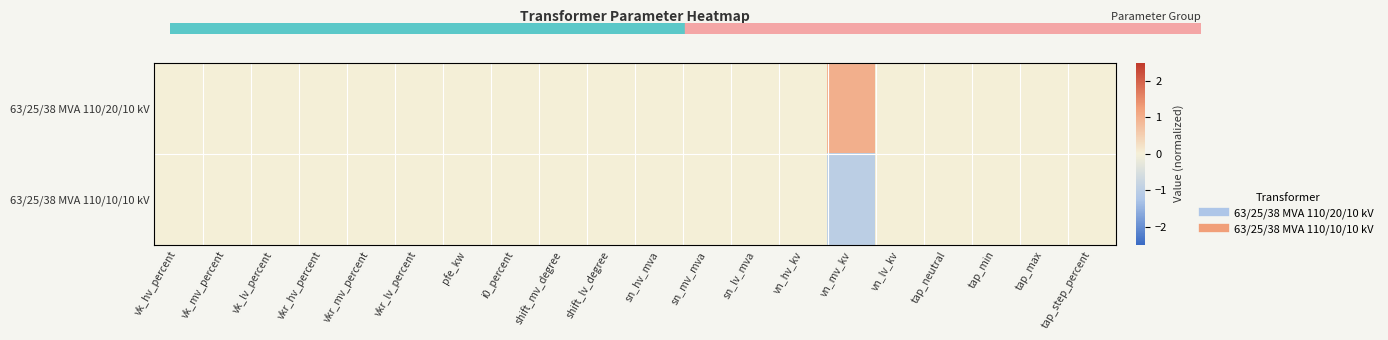

Which has a higher value, i0_percent or sn_hv_mva?

i0_percent